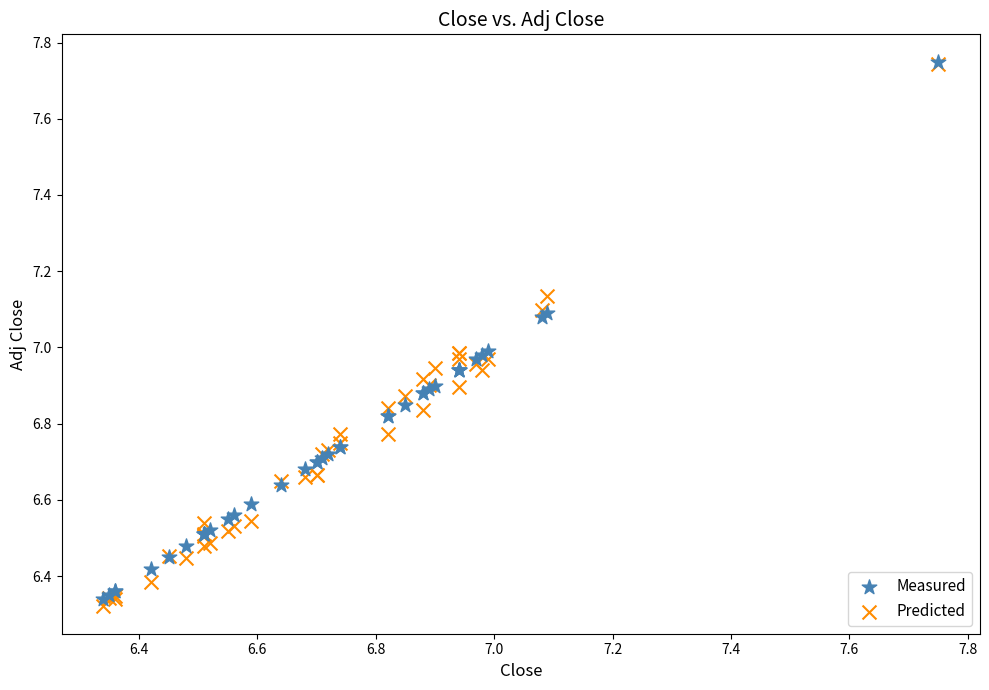

What are all the series names shown in the legend?

Measured, Predicted